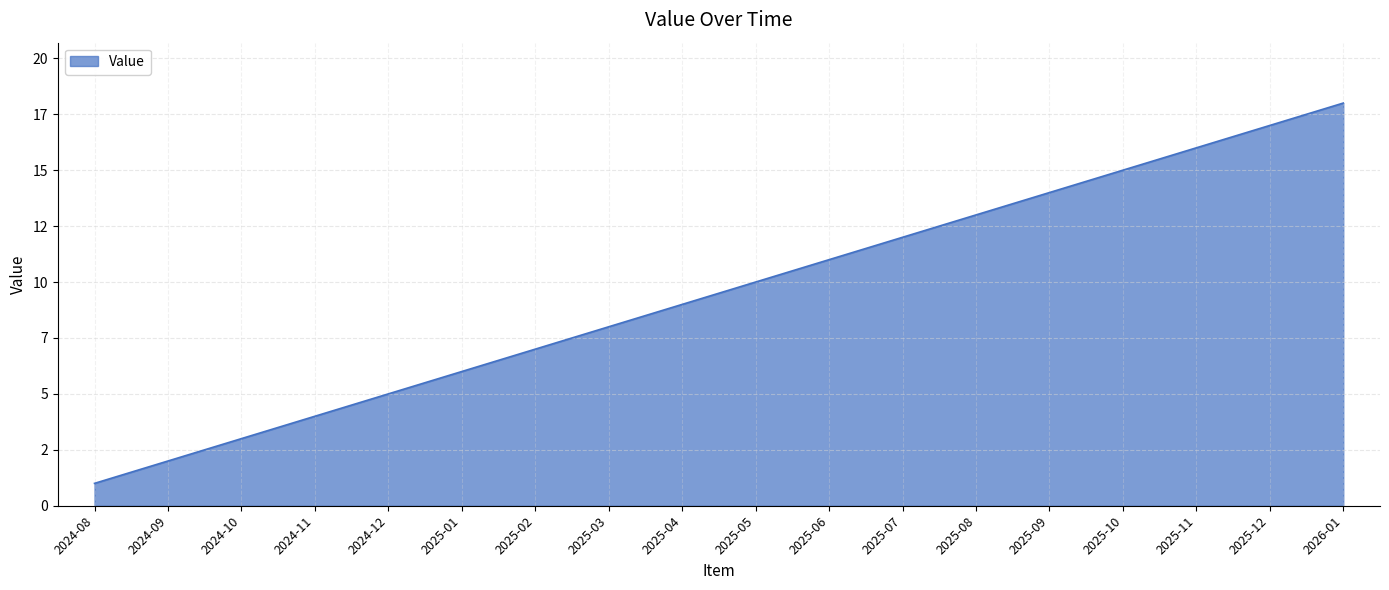

True or false: there are more than 0 points higher than both neighbors.

False